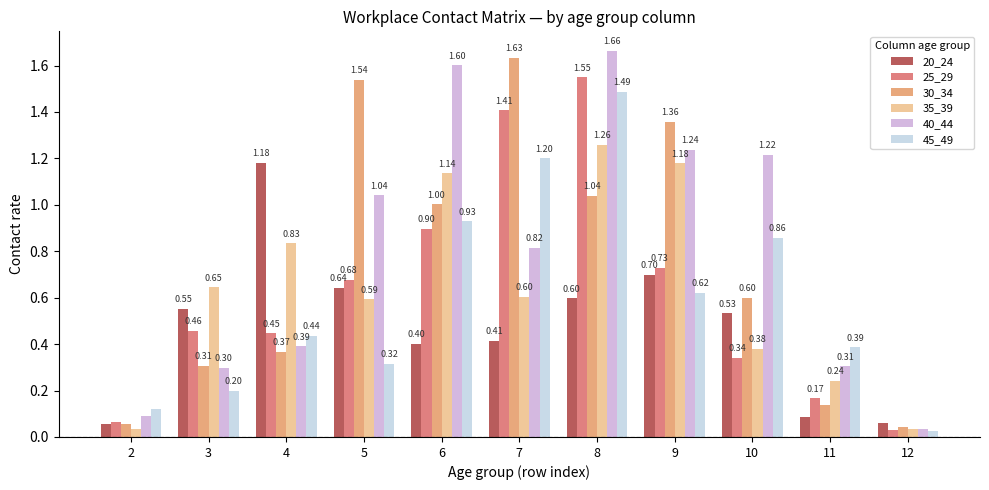

Is the value of 40_44 at 5 greater than the value of 45_49 at 4?

Yes